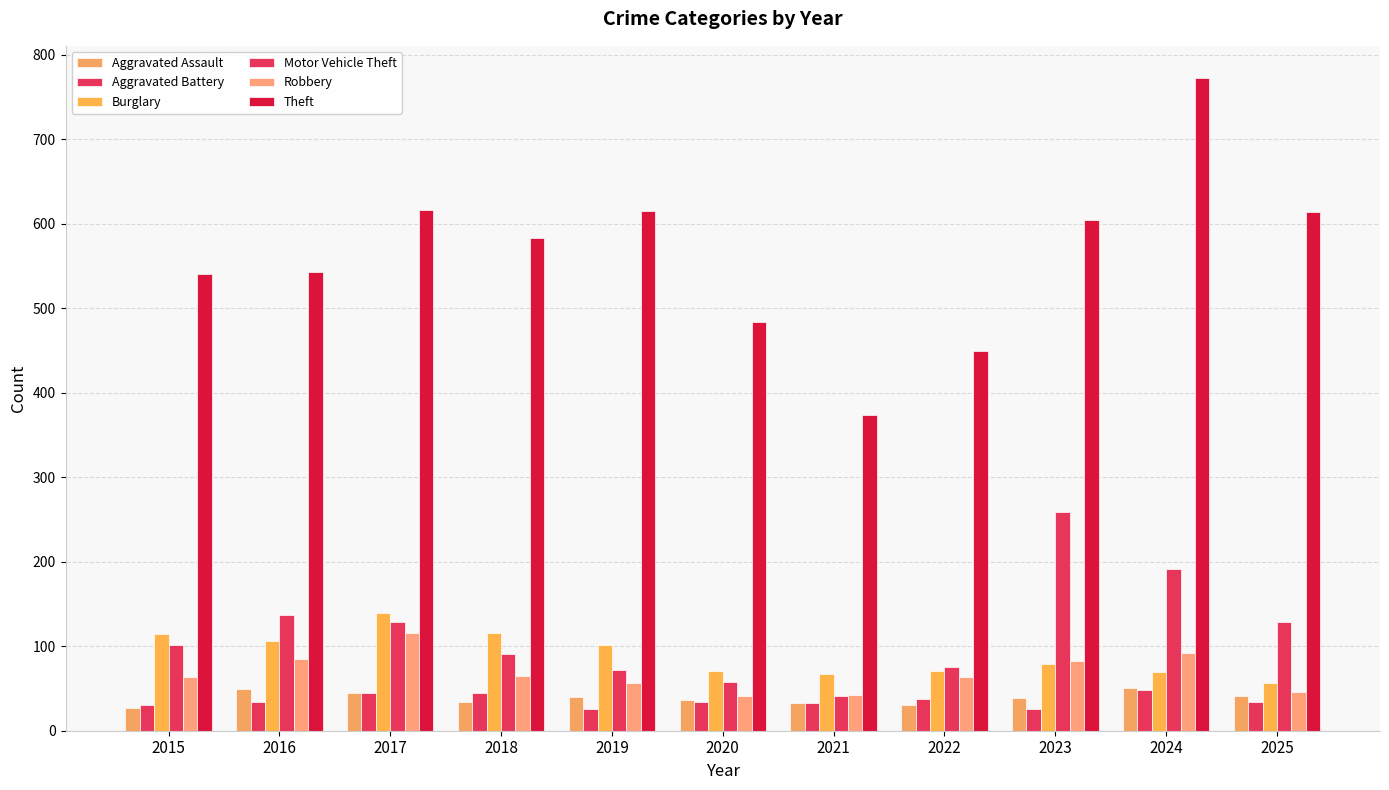

Are the bars horizontal?

No